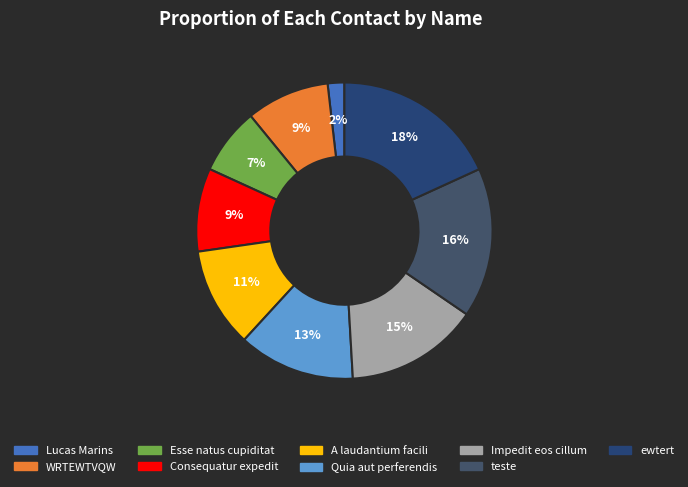

How many slices are in this pie chart?

9